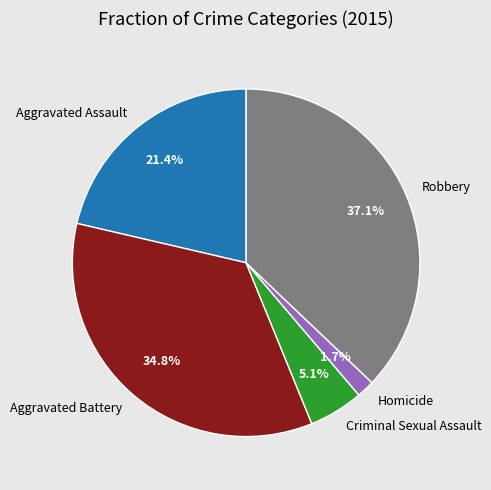

To the nearest percent, what is the difference between the largest and smallest slice percentages?

35%